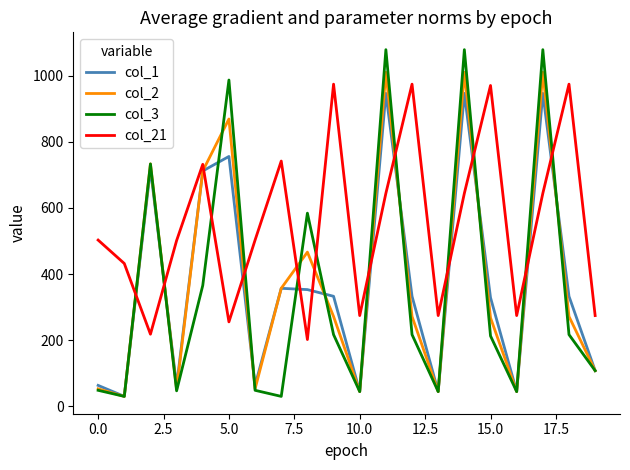

What is the maximum value for col_21?

974.4